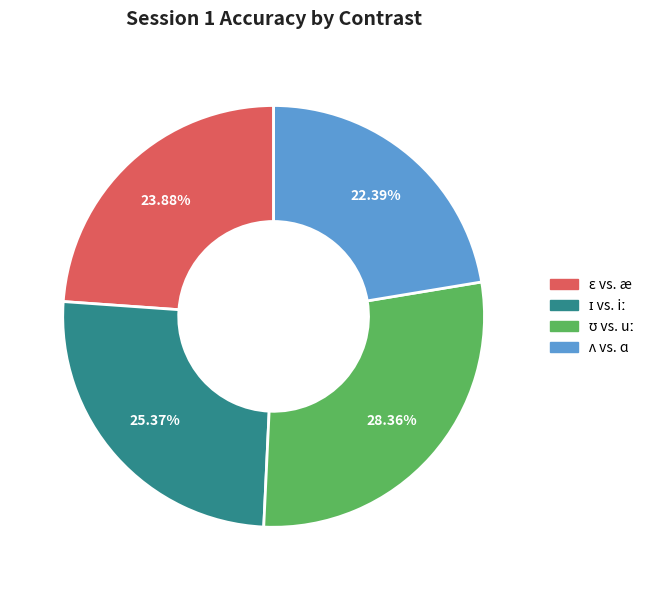

Is there any slice that represents more than half of the pie?

No